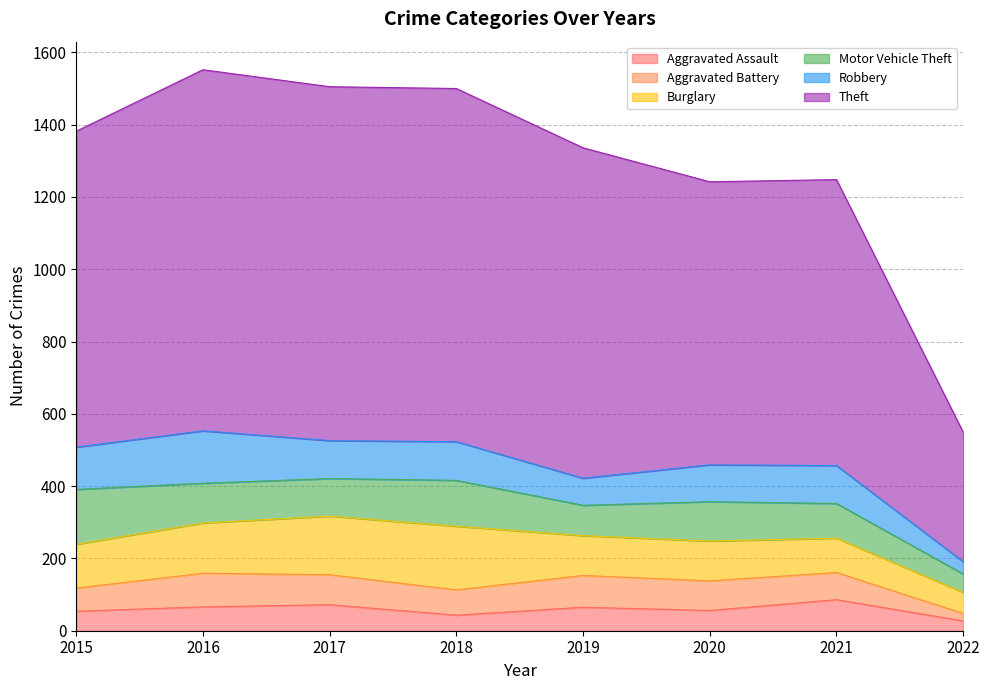

Where is the first local minimum for Aggravated Battery?

2018